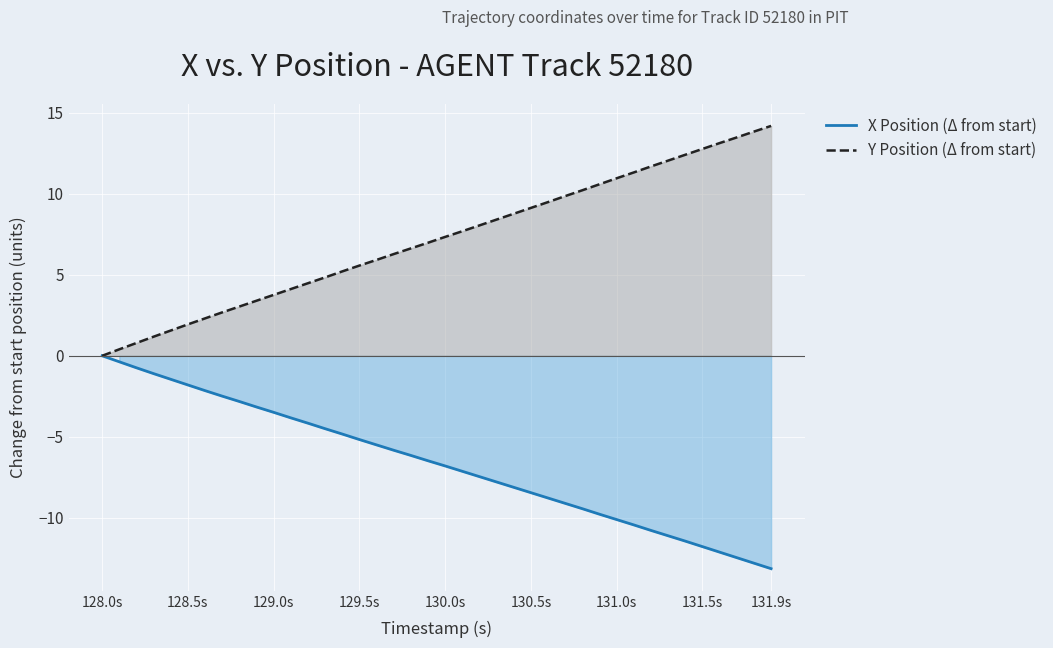

Reading right to left, transcribe all the data shown in this chart.

X Position (Δ from start): -13.1	-12.8	-12.5	-12.1	-11.8	-11.4	-11.1	-10.8	-10.4	-10.1	-9.8	-9.4	-9.1	-8.8	-8.4	-8.1	-7.8	-7.5	-7.1	-6.8	-6.5	-6.2	-5.8	-5.5	-5.2	-4.8	-4.5	-4.2	-3.8	-3.5	-3.2	-2.8	-2.5	-2.2	-1.8	-1.4	-1.1	-0.7	-0.4	0.0
Y Position (Δ from start): 14.2	13.8	13.5	13.1	12.8	12.4	12.1	11.7	11.3	11.0	10.6	10.2	9.9	9.5	9.1	8.8	8.4	8.1	7.7	7.3	7.0	6.6	6.3	5.9	5.6	5.2	4.8	4.5	4.1	3.8	3.4	3.0	2.7	2.3	1.9	1.6	1.2	0.8	0.4	0.0